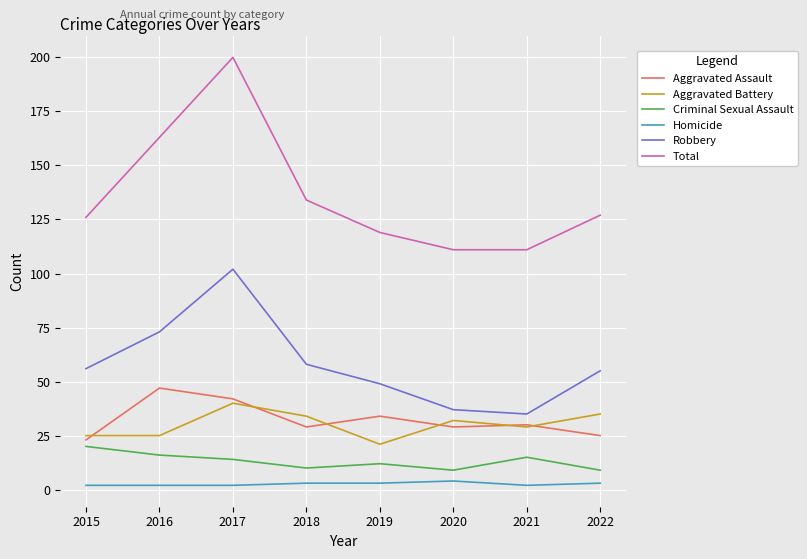

True or false: Criminal Sexual Assault and Robbery intersect in this chart.

False